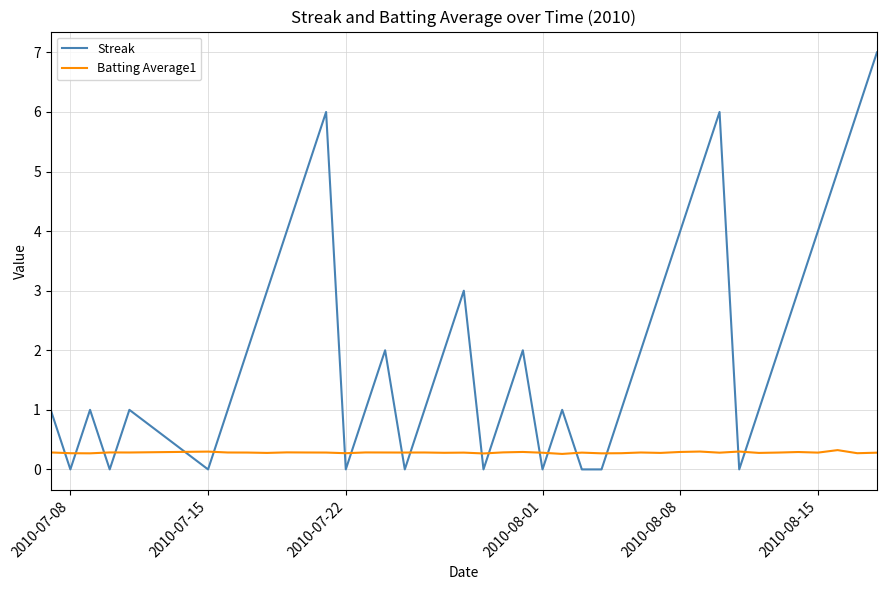

True or false: Streak and Batting Average1 intersect in this chart.

True